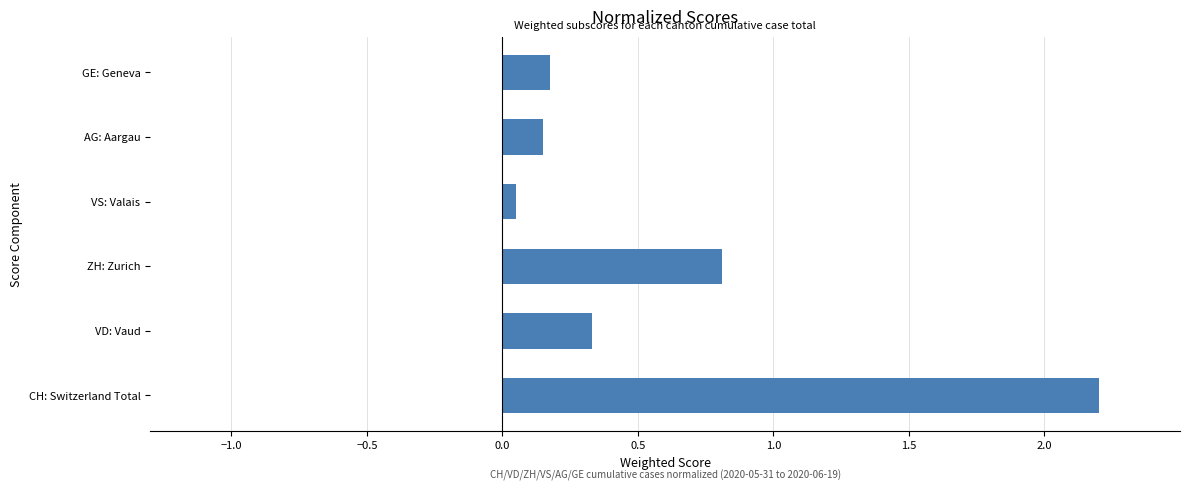

What is the difference between the maximum and minimum values?

2.1